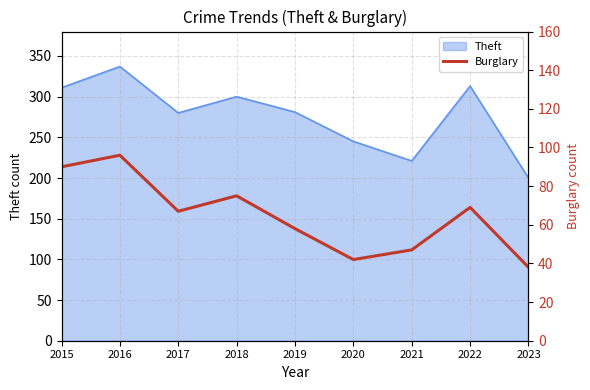

What is the lowest value of the Theft series?

200